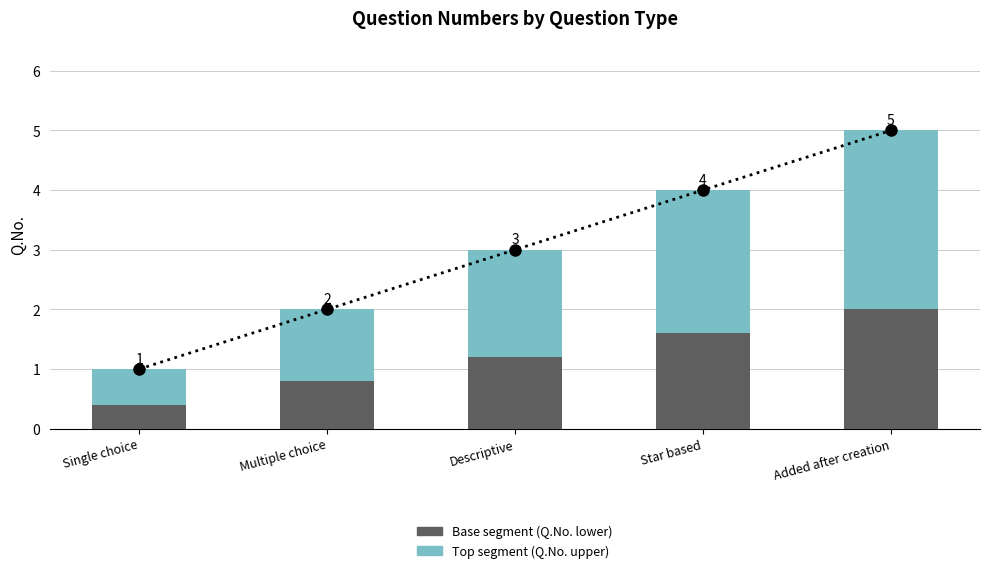

True or false: Base segment (Q.No. lower) has a value of 0.4 at Single choice.

True